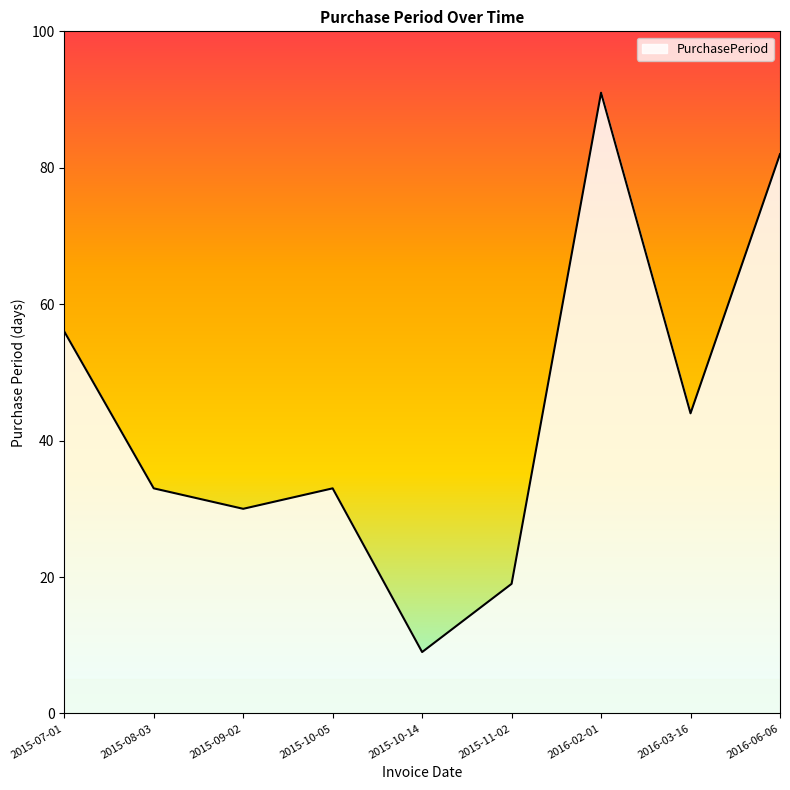

Which has a higher value, 2015-11-02 or 2016-02-01?

2016-02-01